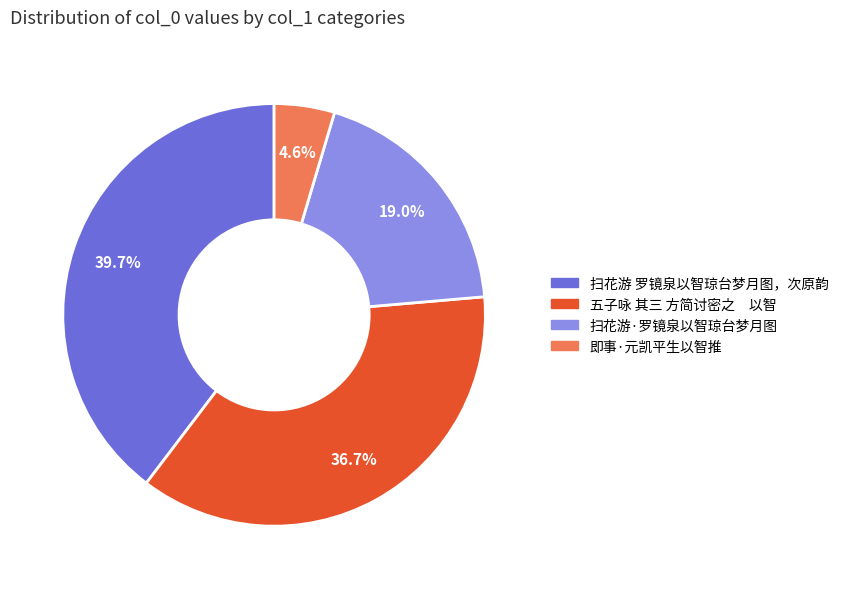

Does 扫花游·罗镜泉以智琼台梦月图 account for over 50% of the chart?

No